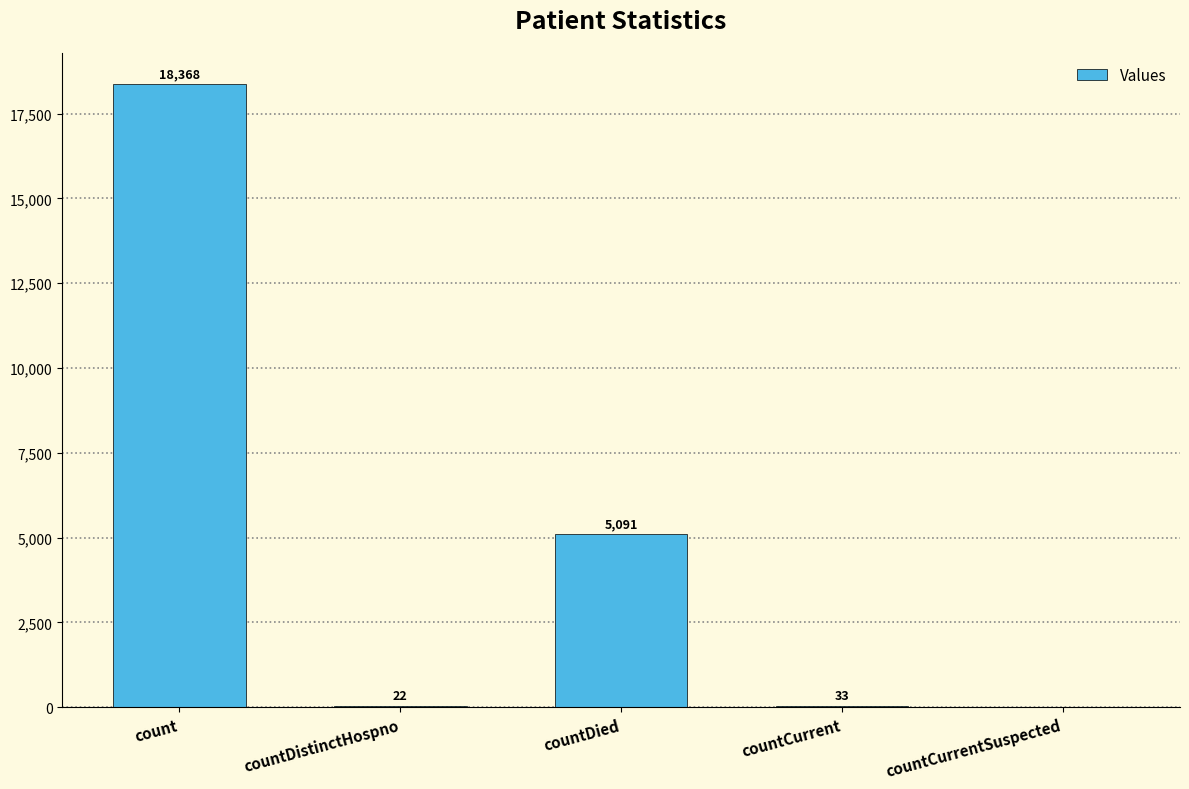

True or false: the data shows 22 at countDistinctHospno.

True